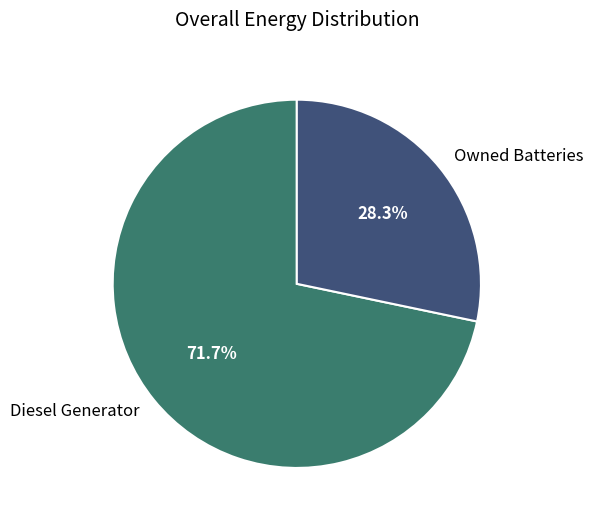

Which slice is the smallest?

Owned Batteries